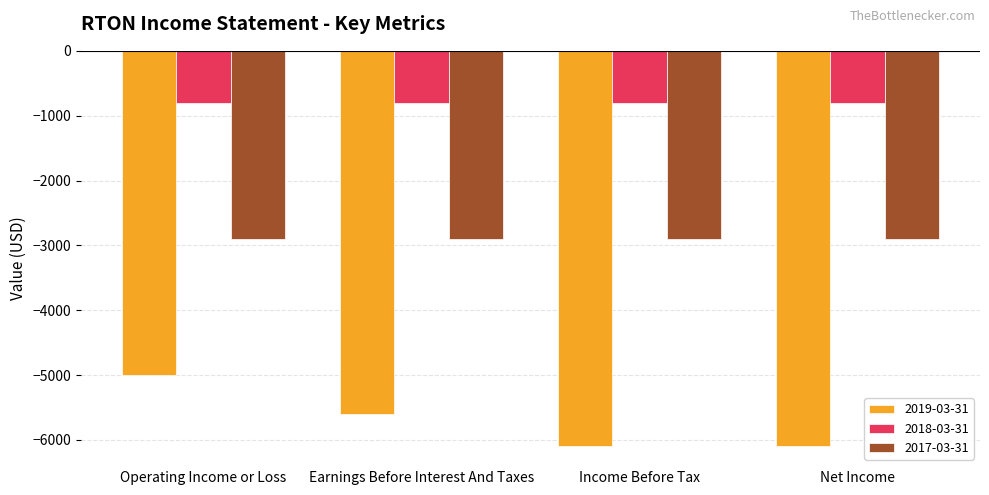

At which category is the sum across all series the highest?

Operating Income or Loss